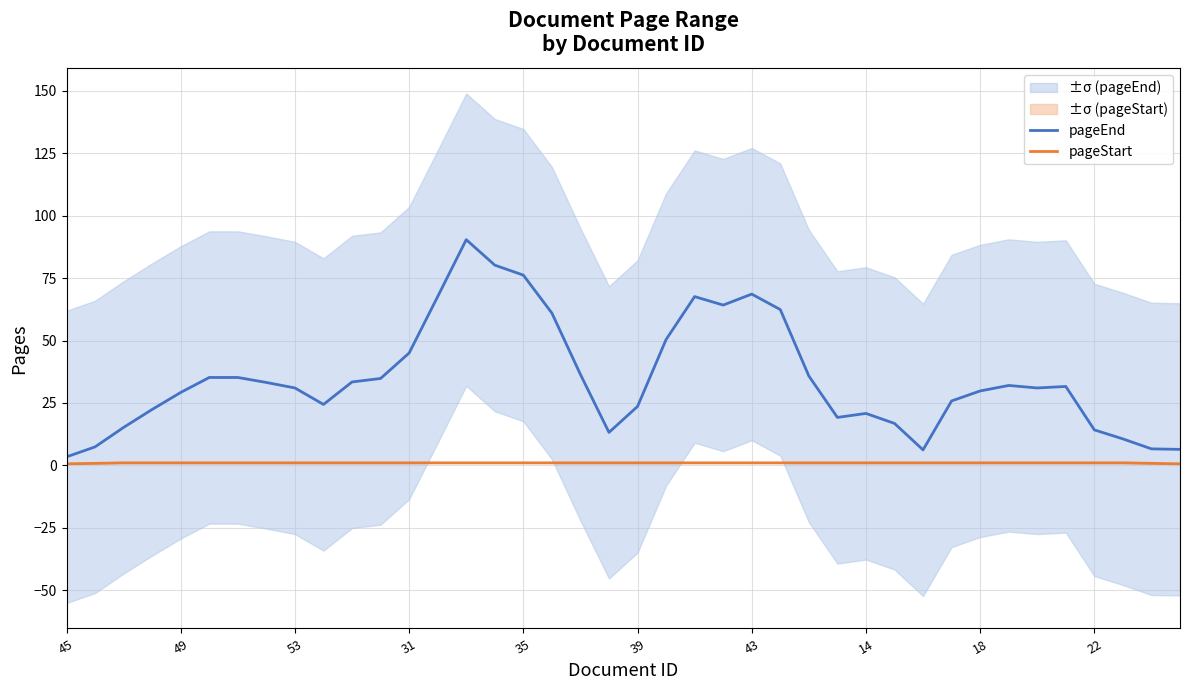

True or false: pageStart has a value of 1.0 at 43.

True